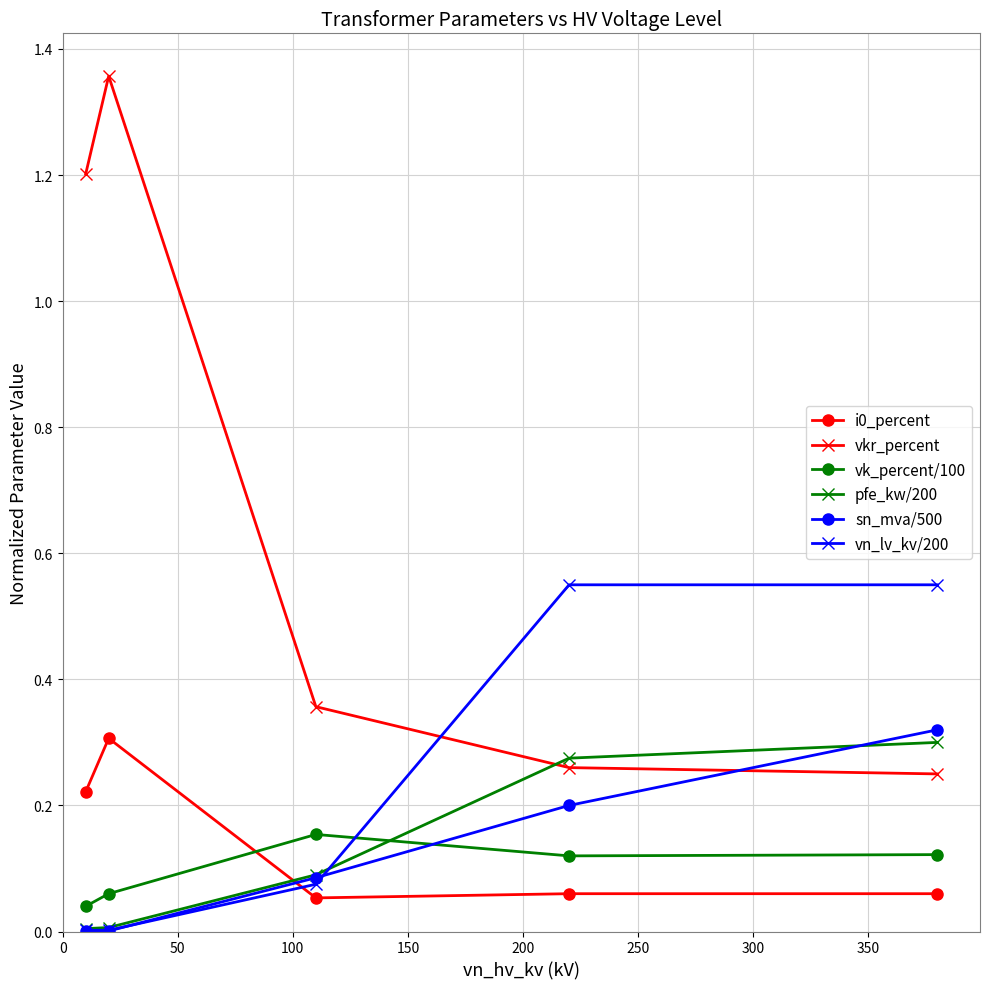

How many times do sn_mva/500 and vn_lv_kv/200 cross each other?

2